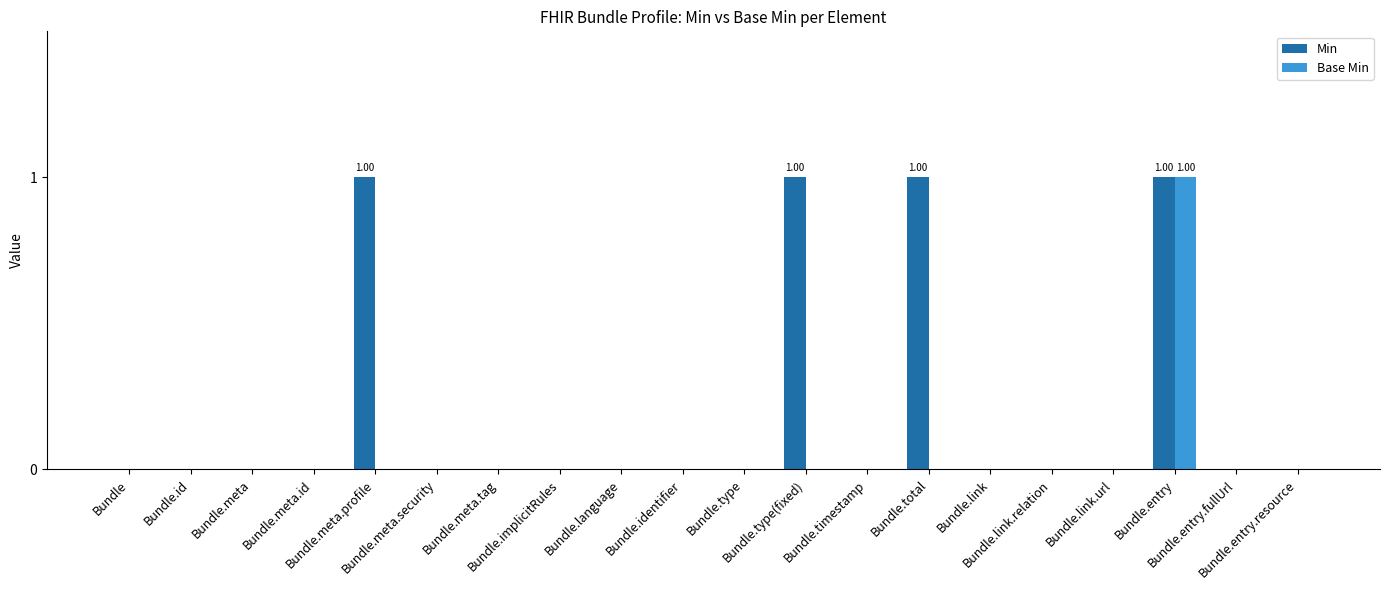

Which series has the largest total across all categories?

Min